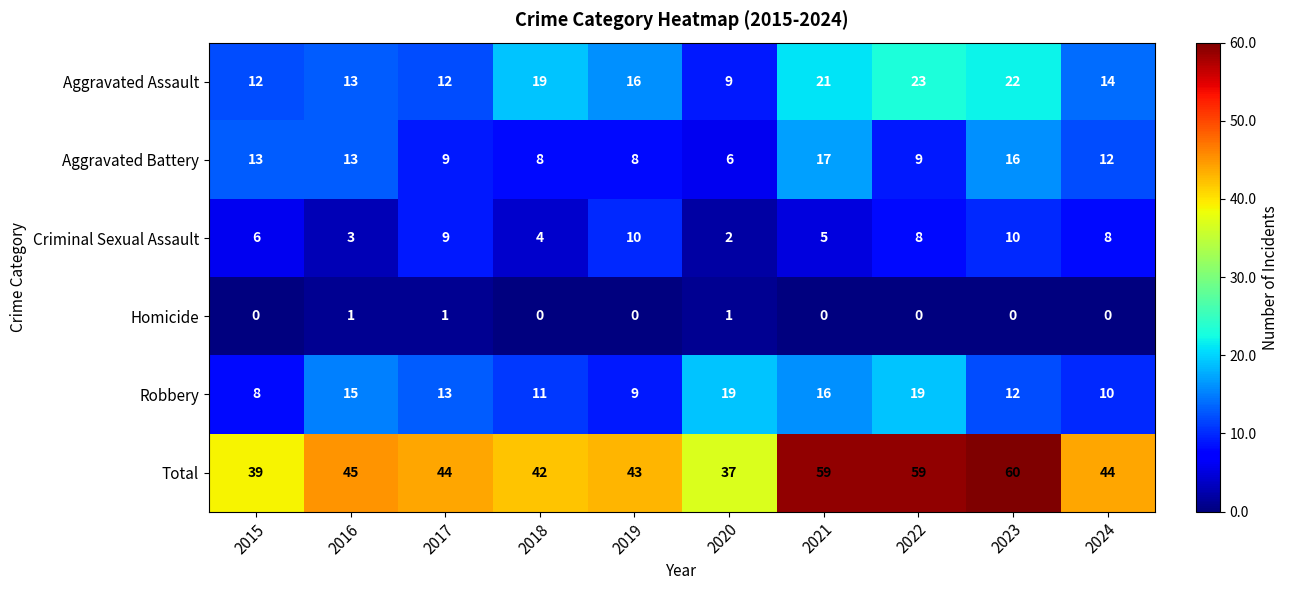

At which label does Aggravated Battery reach its peak?

2021